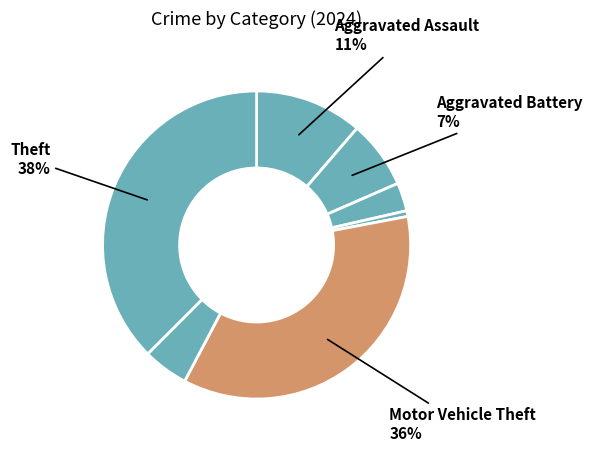

Which slice is the smallest?

Arson